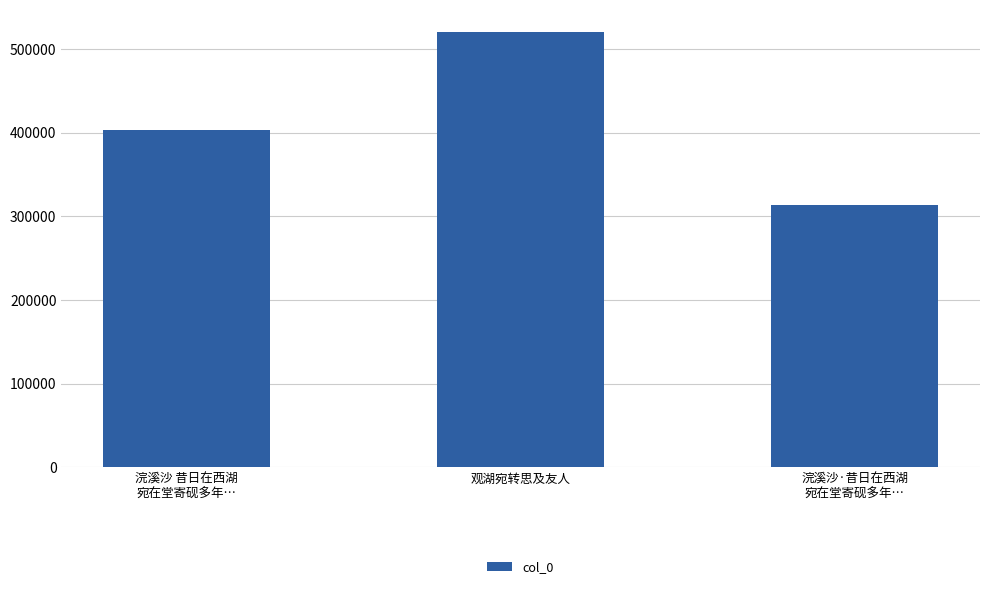

Rank the categories by value from highest to lowest.

观湖宛转思及友人, 浣溪沙 昔日在西湖
宛在堂寄砚多年…, 浣溪沙·昔日在西湖
宛在堂寄砚多年…